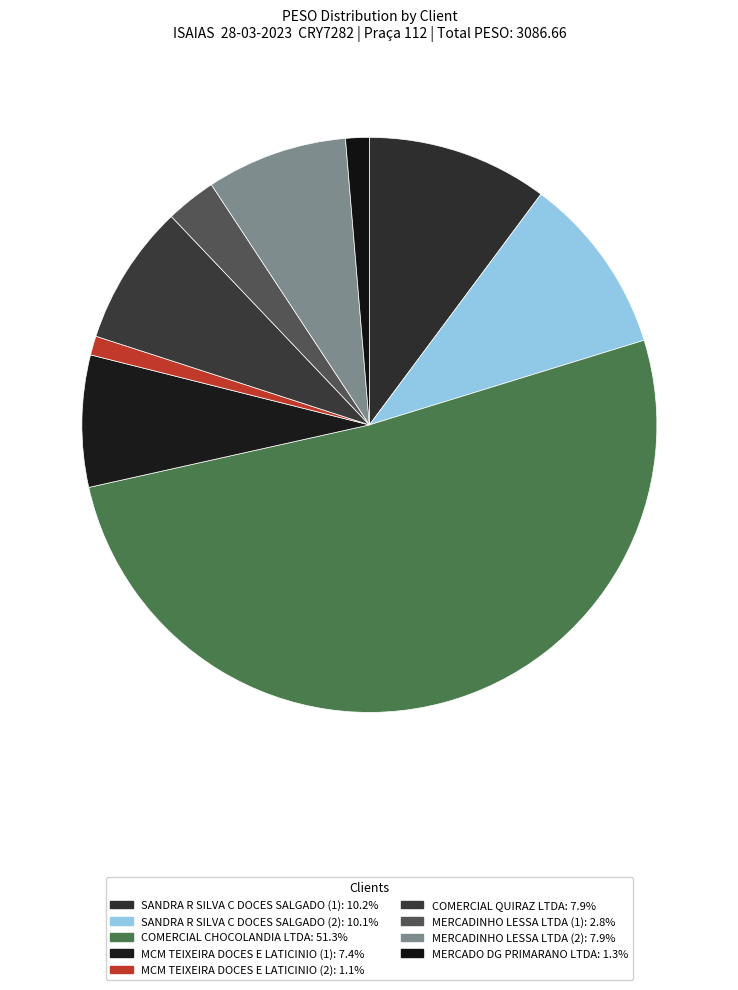

Is there a majority slice in this chart?

Yes